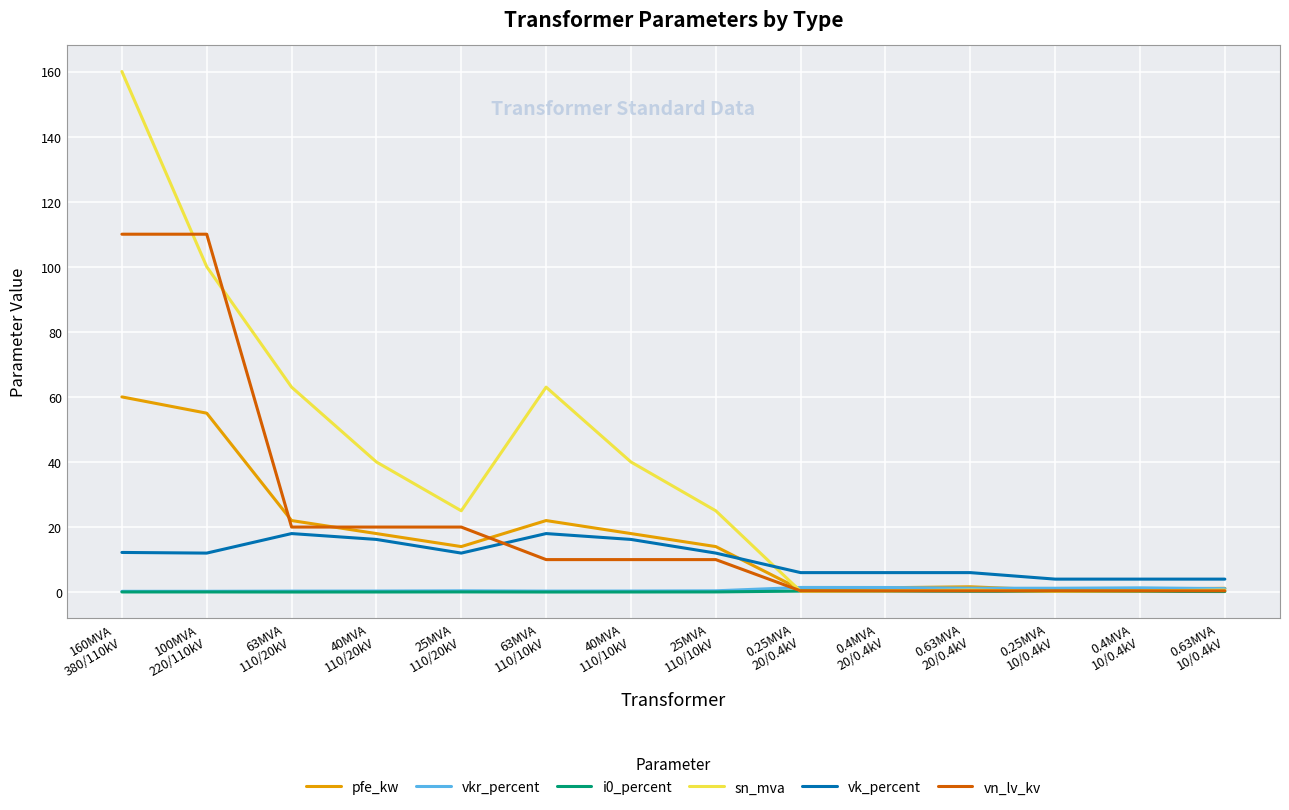

Which series has the largest range (max minus min)?

sn_mva